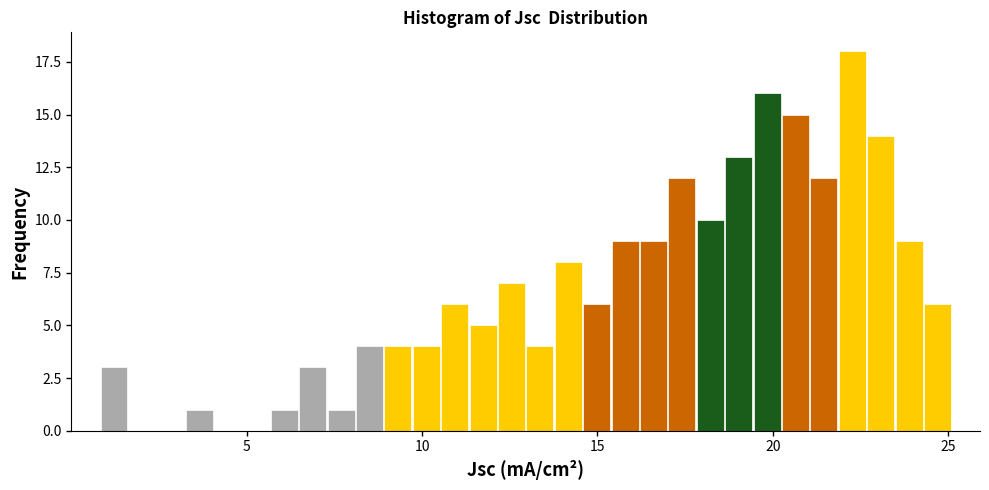

Around what value on the x-axis is the tallest bar? Give the approximate position of its centre, as read against the axis.

22.5